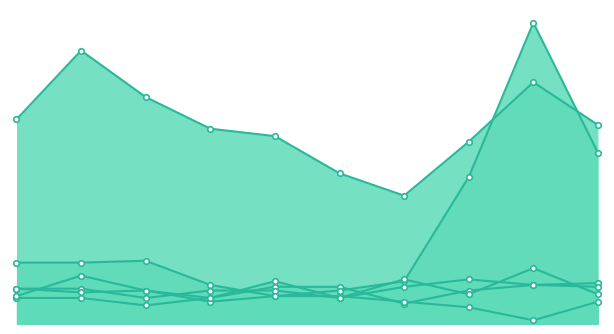

How many intersections are there between Robbery and Motor Vehicle Theft?

4